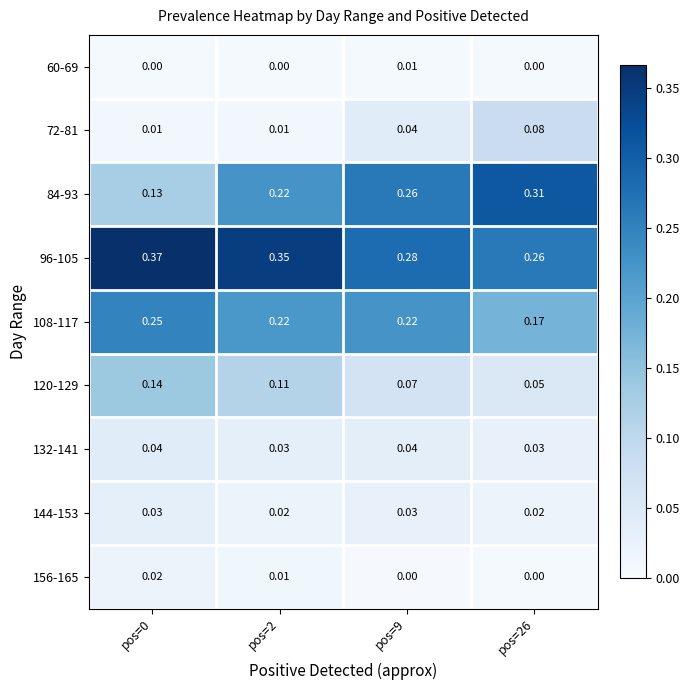

Is the value of 108-117 at pos=26 greater than the value of 60-69 at pos=9?

Yes